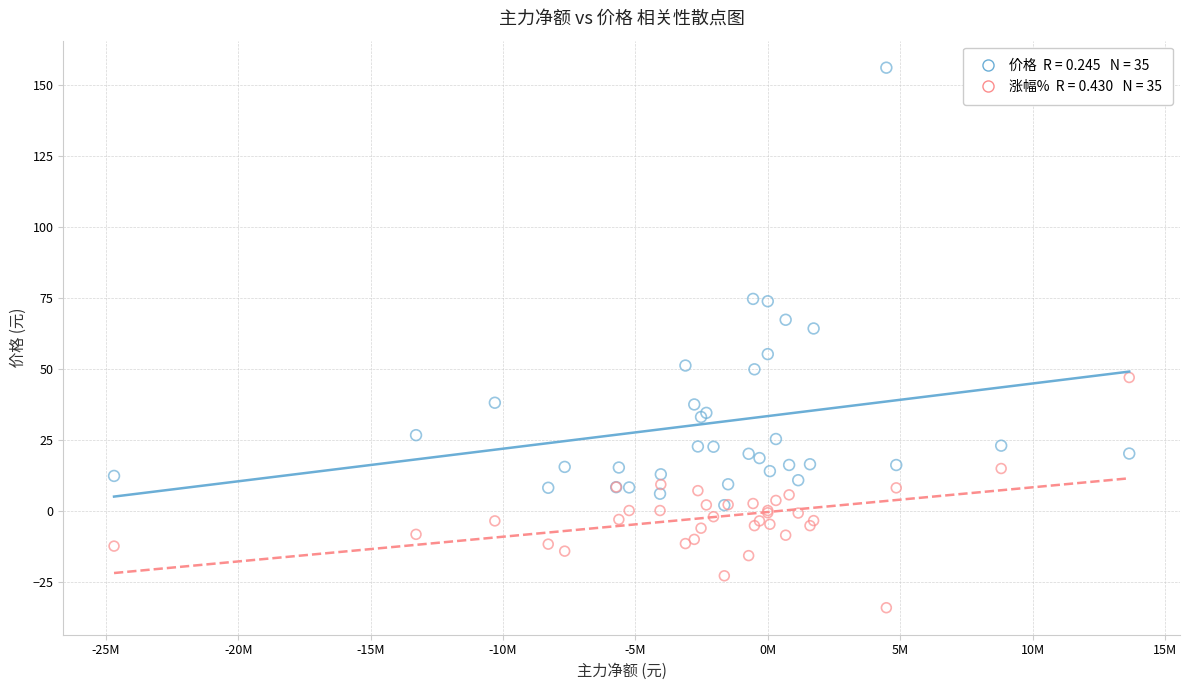

Across all series, what Y value is closest to 61?

64.3